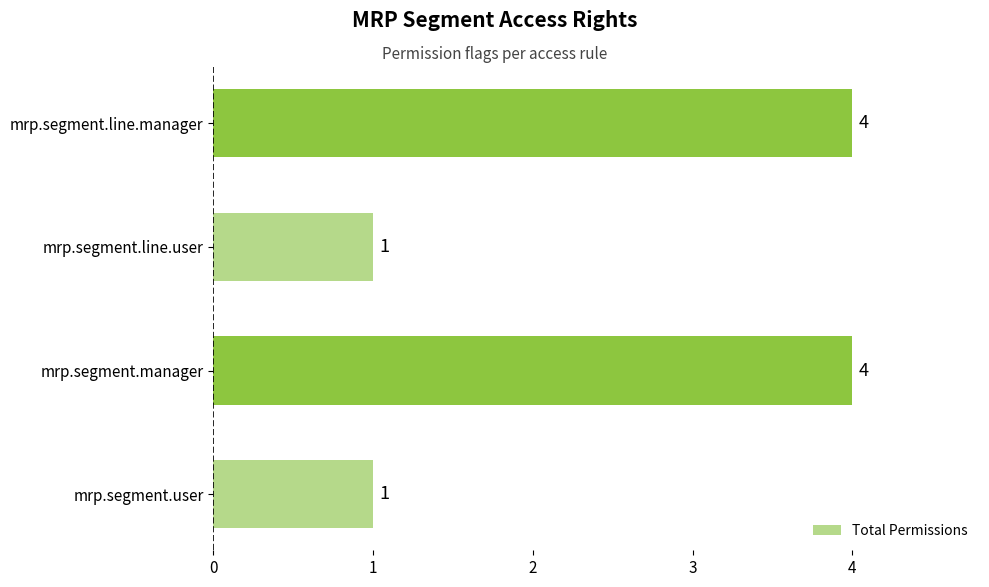

True or false: the data shows 4 at mrp.segment.manager.

True